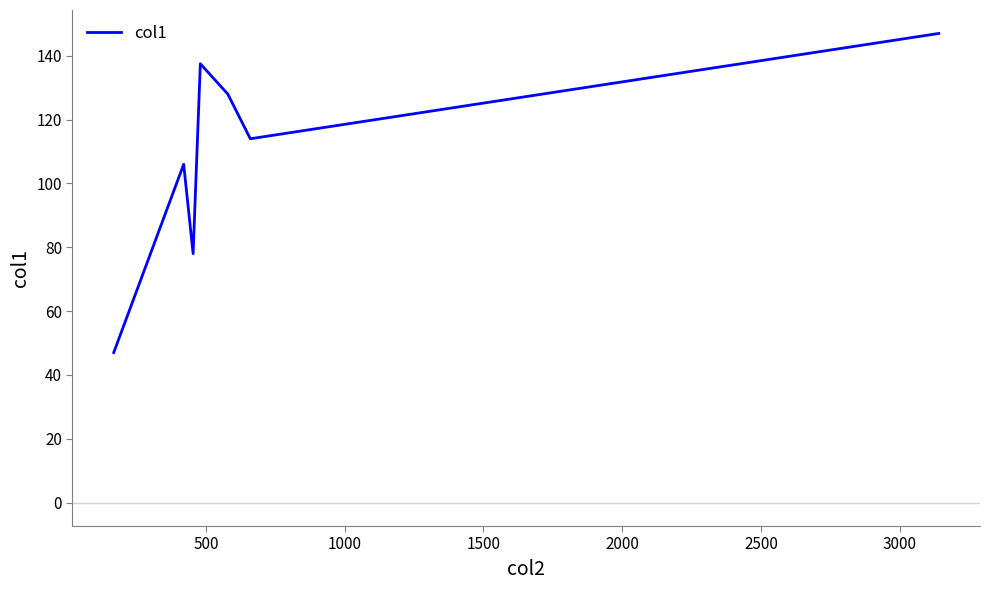

How many interior local valleys (lower than both neighbors) does the data have?

2